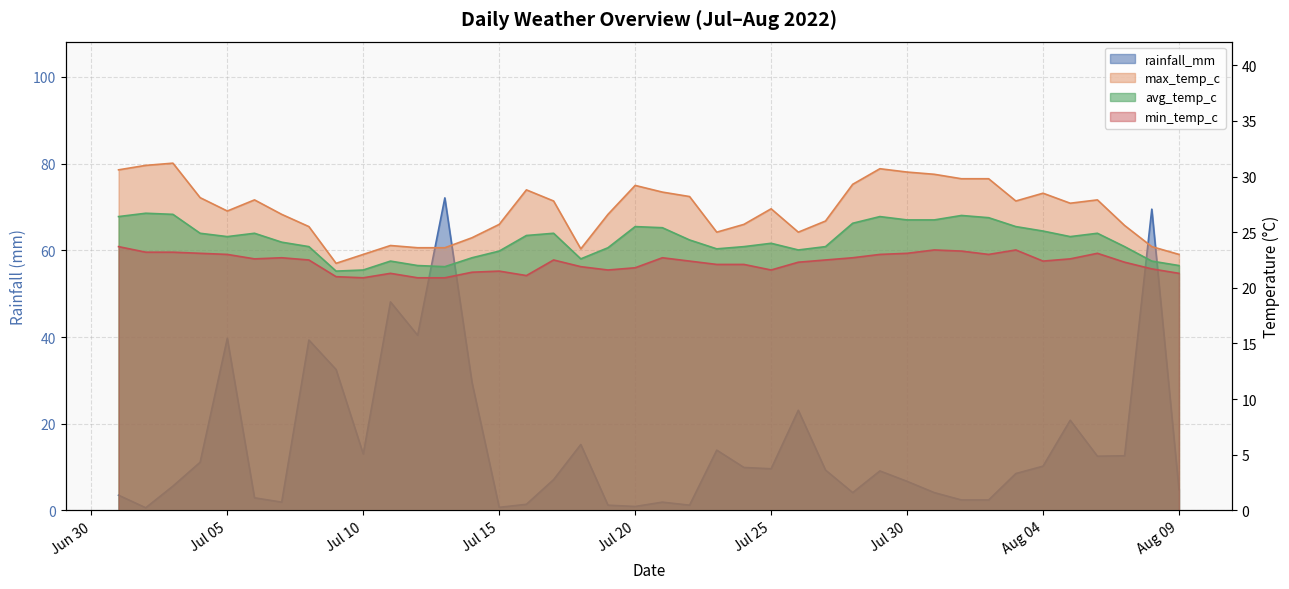

Which category has the lowest value across all series?

2022-07-02